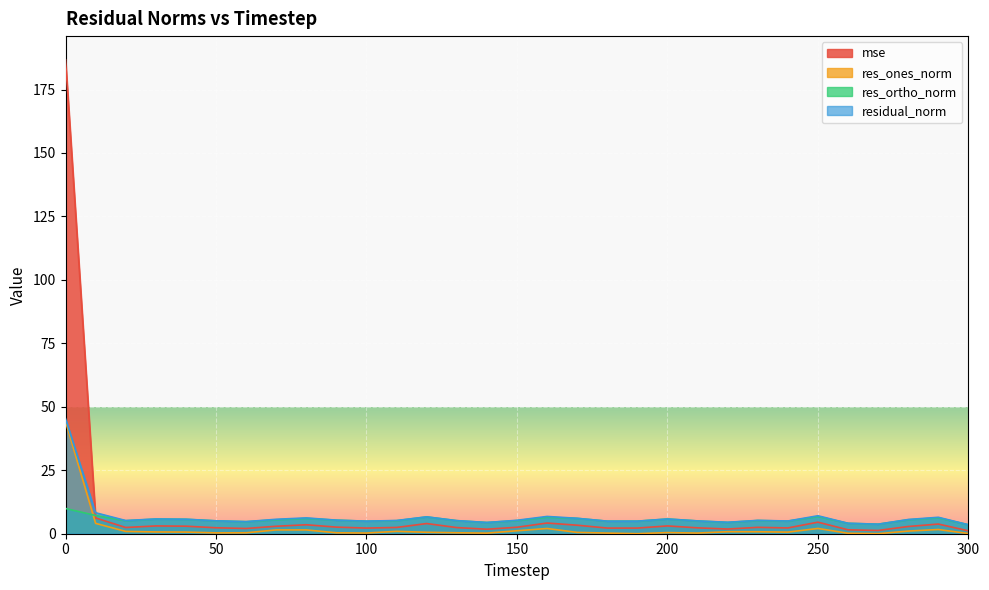

What is the maximum value for res_ortho_norm?

9.9